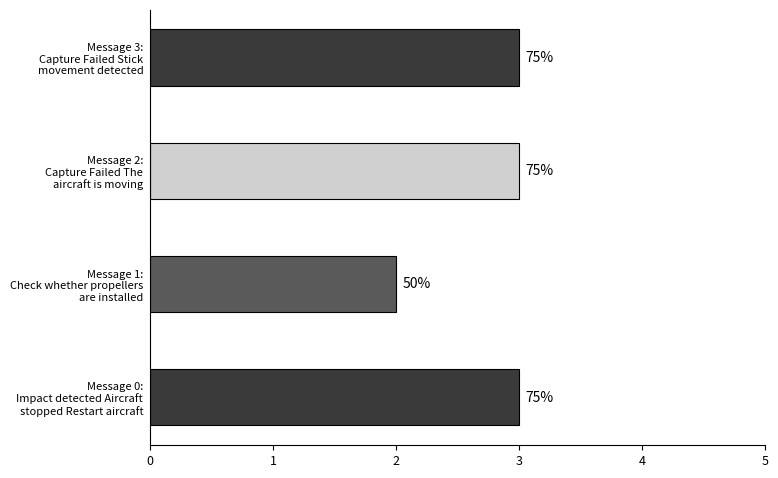

What is the sum of all values?

11